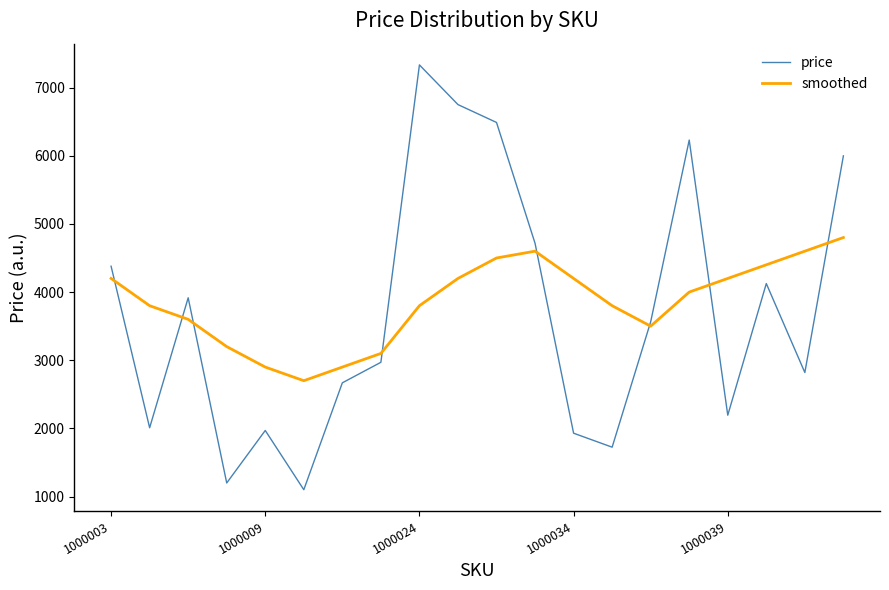

Rank the series by their maximum value, from lowest to highest.

smoothed, price